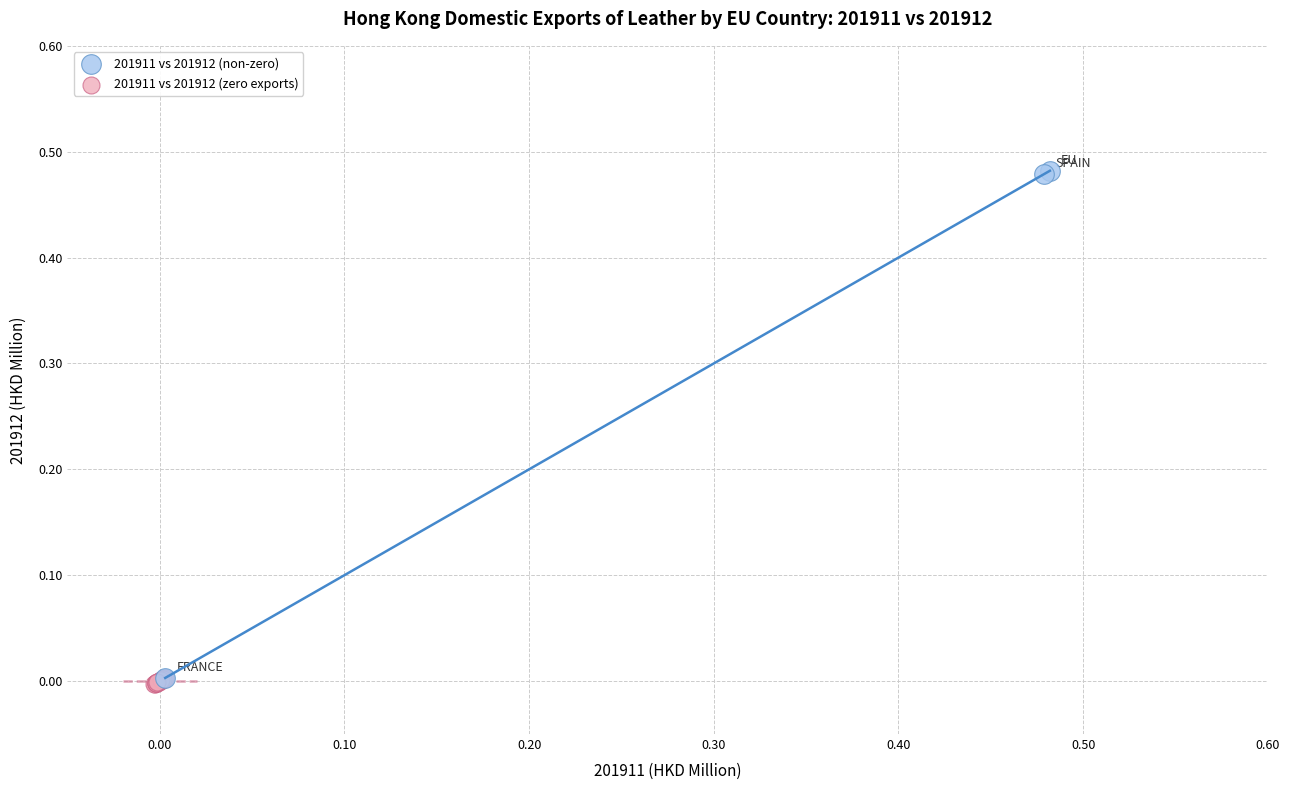

Which series has the widest spread of Y values?

201911 vs 201912 (non-zero)